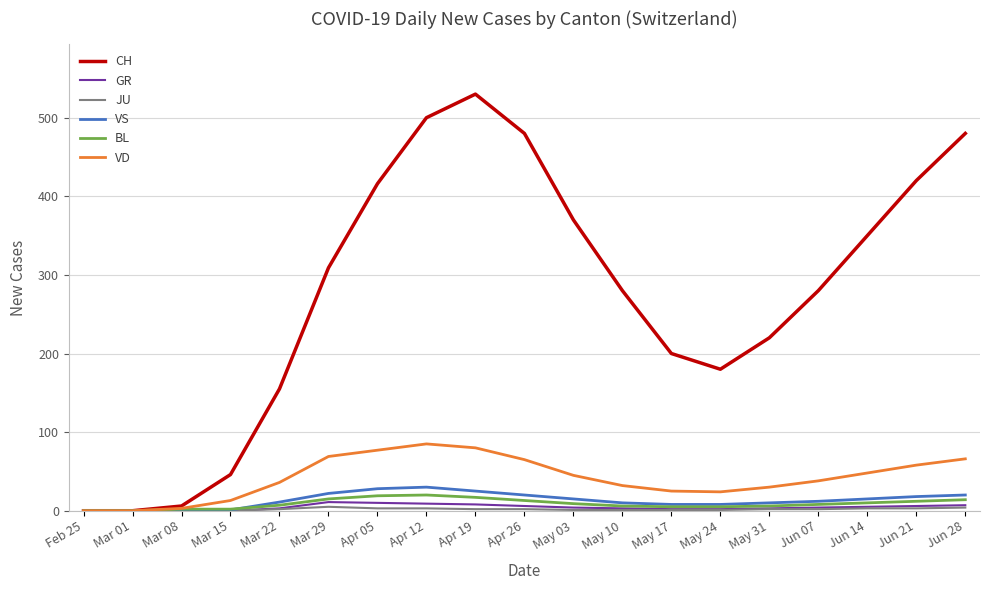

What is the difference between the maximum and minimum values in the CH series?

530